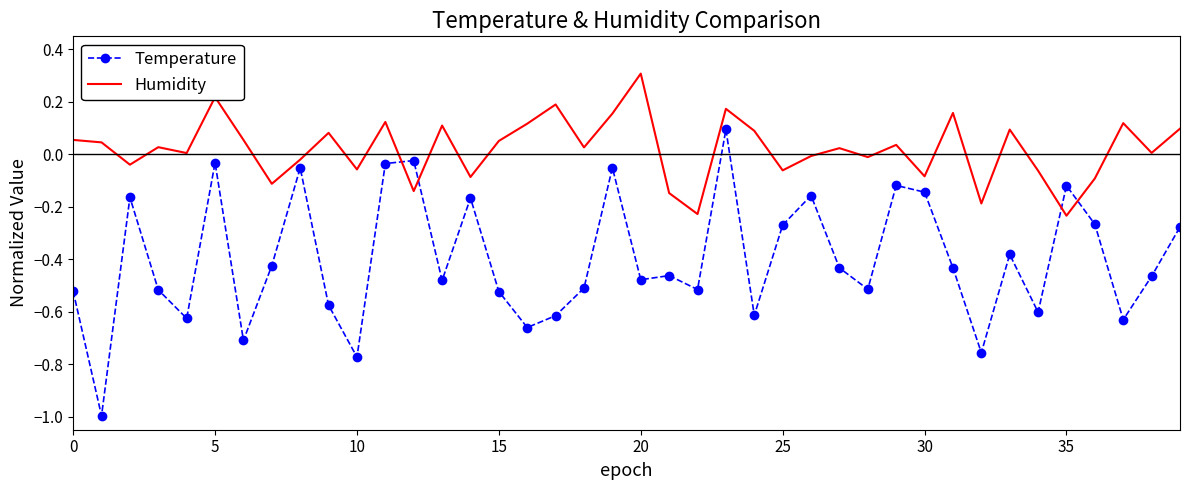

List the series in order of their peak value, highest first.

Humidity, Temperature